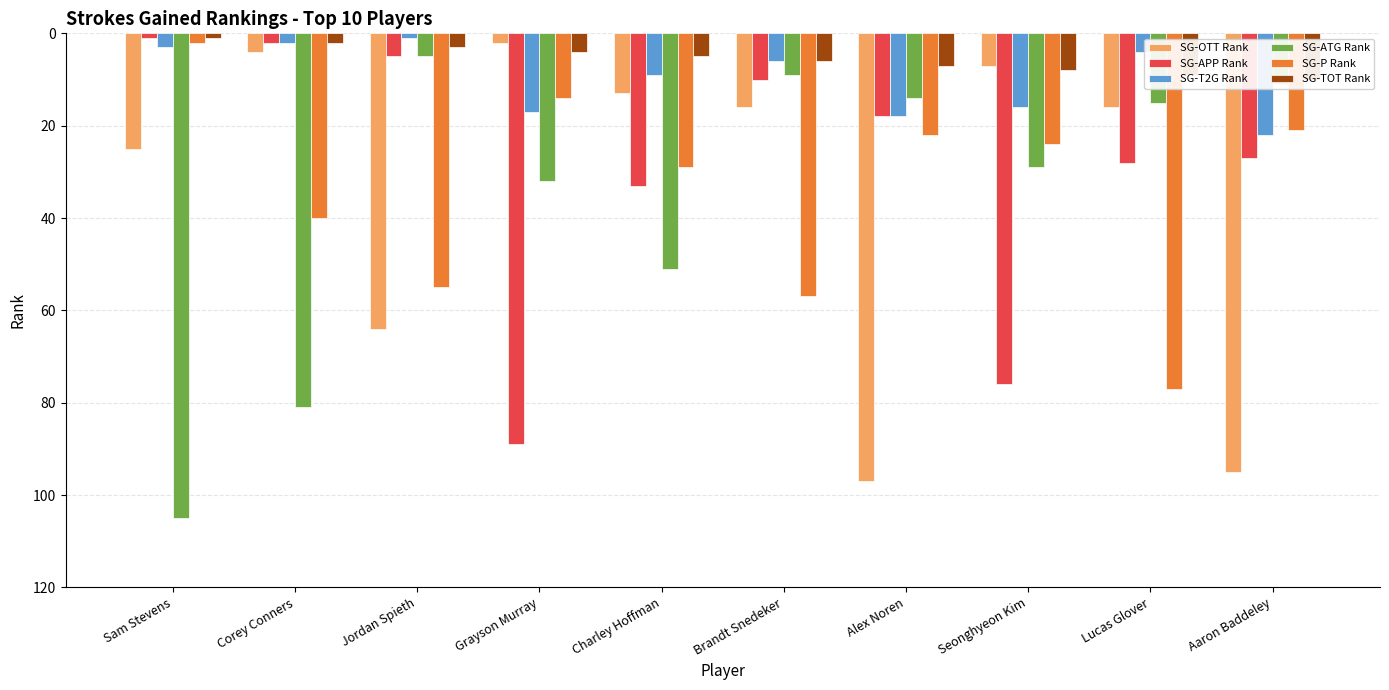

The SG-TOT Rank series shows 9 at Lucas Glover. True or false?

True